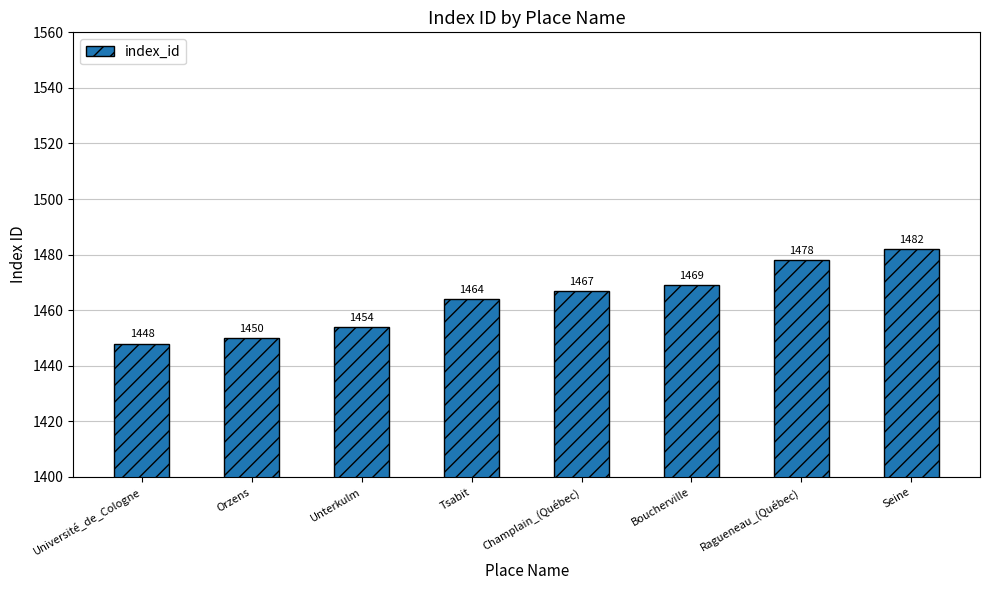

The value at Unterkulm is 486. True or false?

False